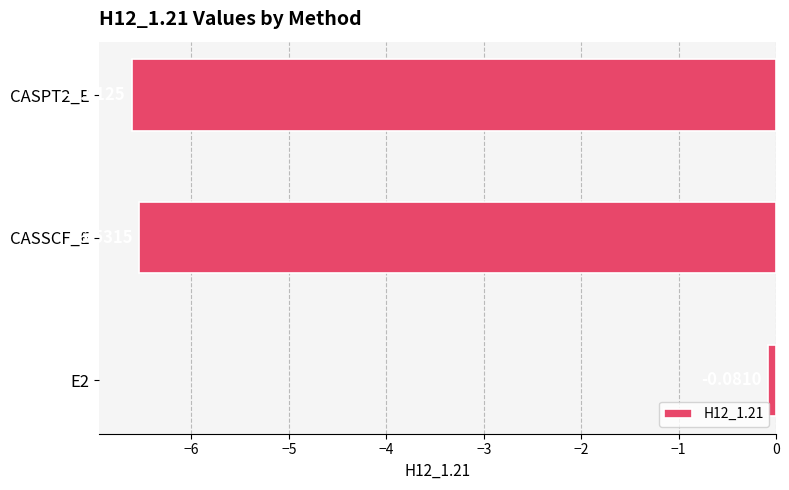

What is the sum of all values?

-13.2